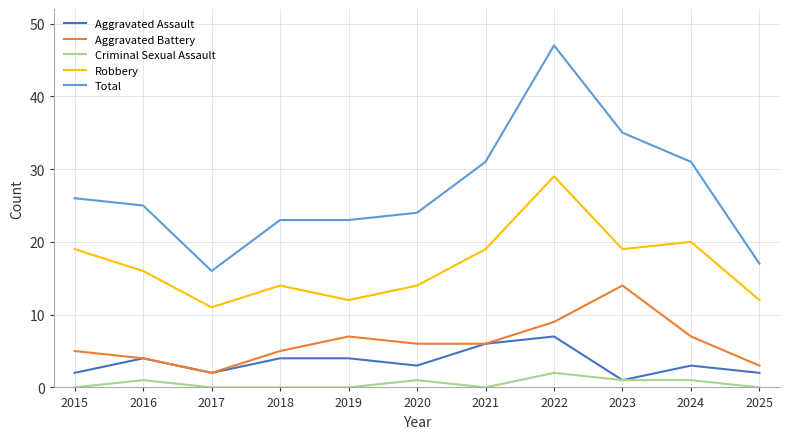

Is this an area chart (filled region under the line)?

No